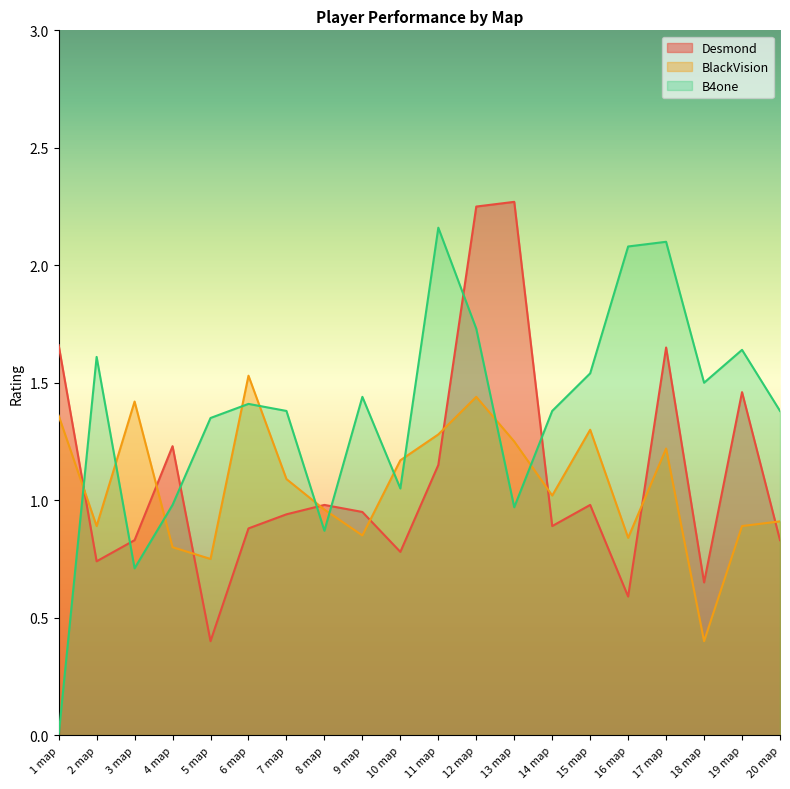

Where does the B4one series first go above 1?

2 map